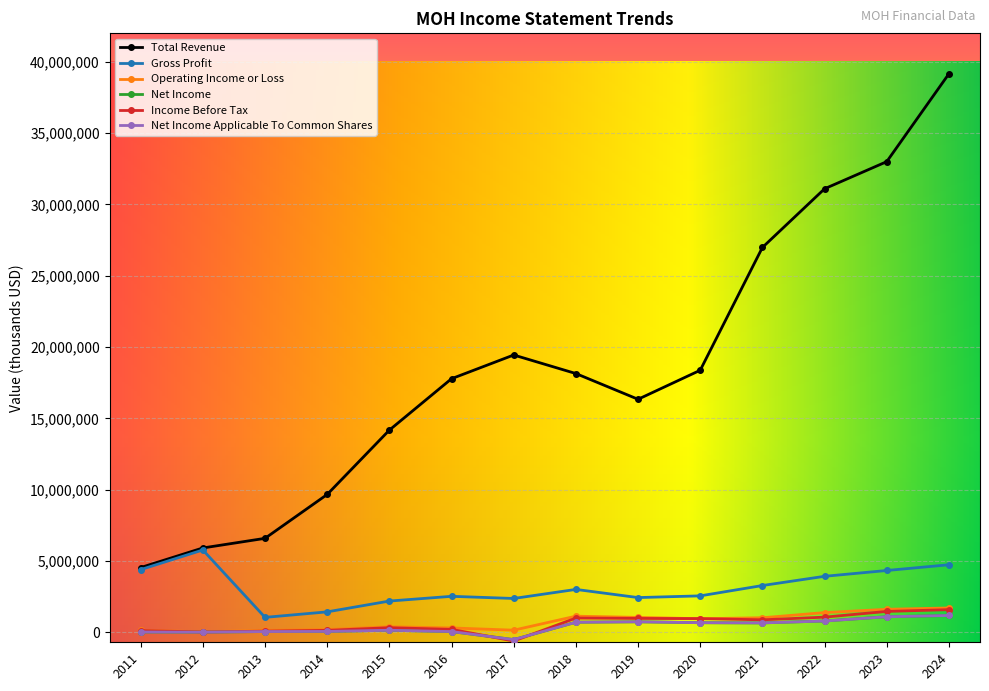

Does the chart have visible grid lines?

Yes